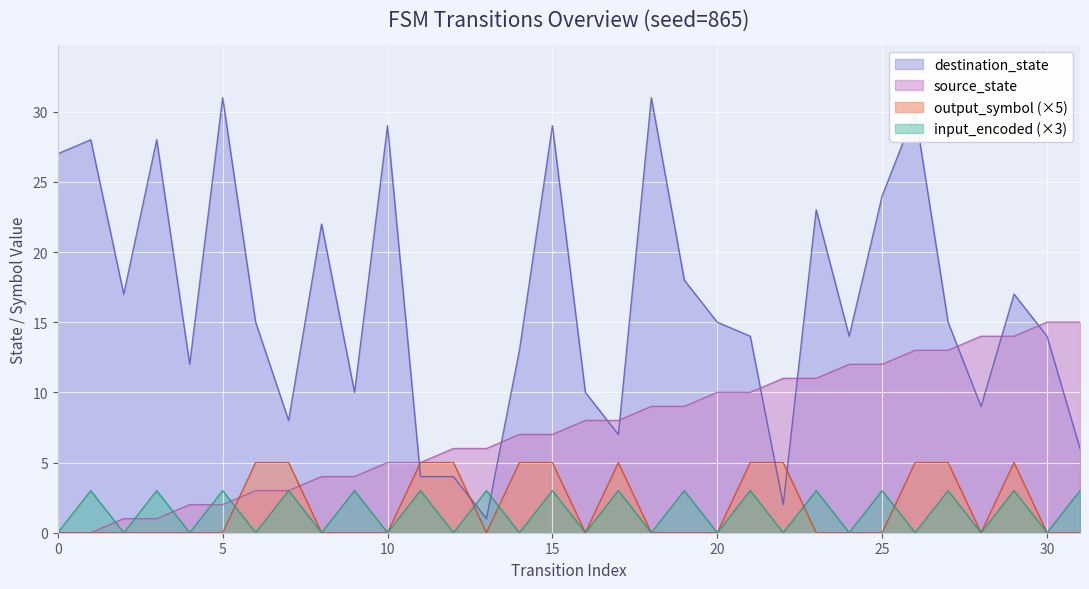

What is the sum of the input_encoded values at 4 and 17?

3